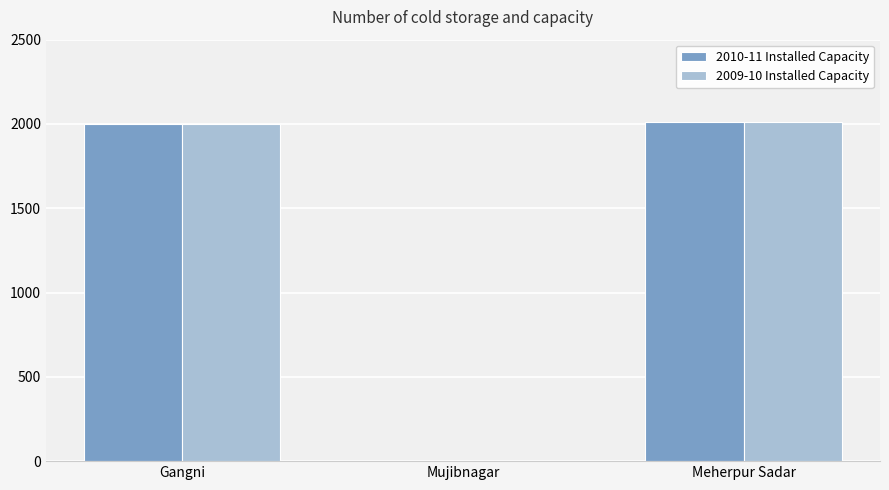

Is the value of 2010-11 Installed Capacity at Mujibnagar greater than the value of 2009-10 Installed Capacity at Gangni?

No